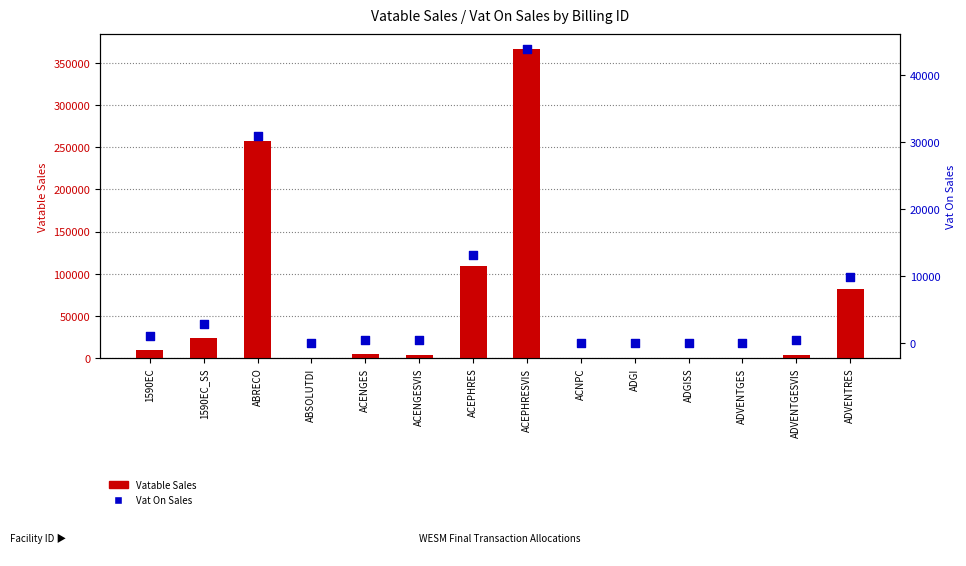

Which series has the largest Y range (max minus min)?

Vatable Sales